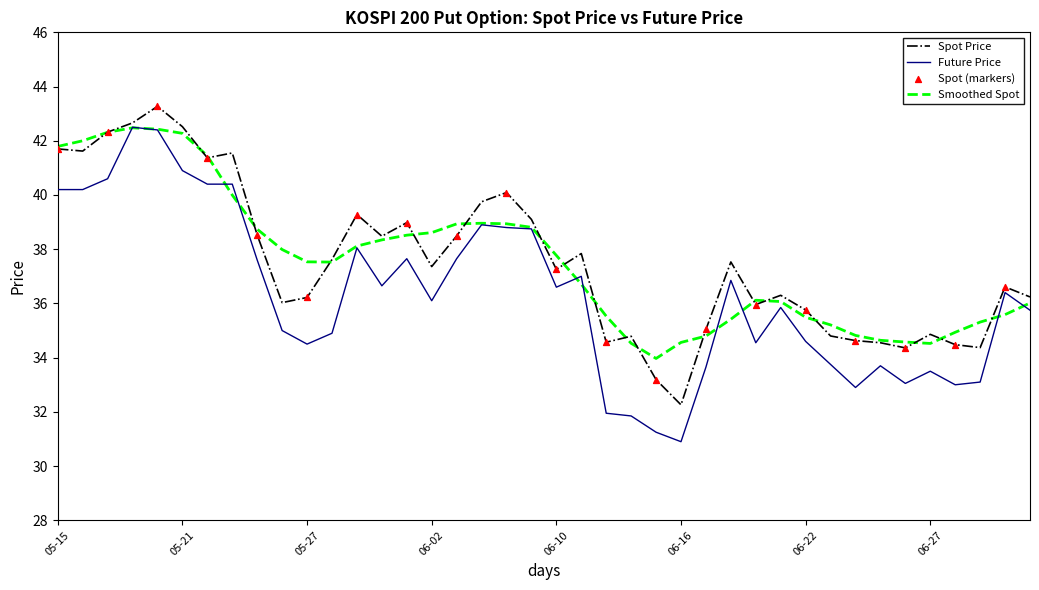

Which series has the largest range (max minus min)?

Future Price